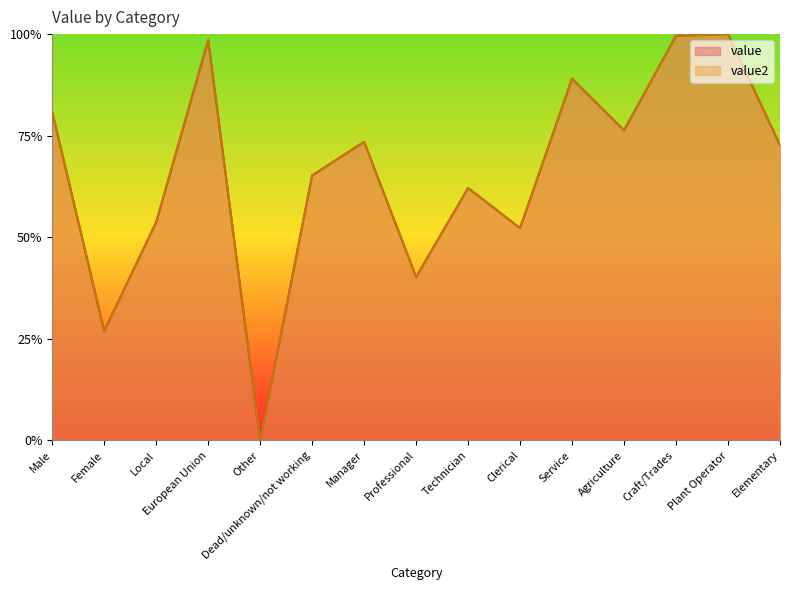

True or false: value has more than 2 interior local peaks.

True